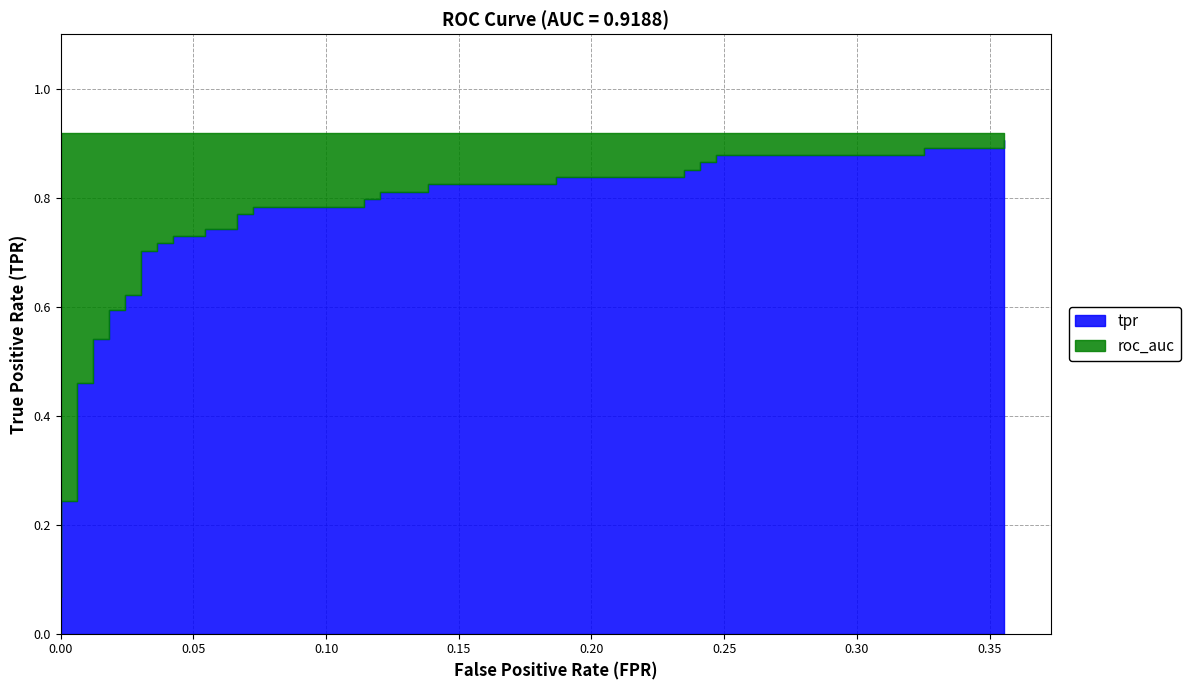

Reading left to right, extract all data points from this chart.

tpr: 0=0.1	1=0.2	2=0.2	3=0.5	4=0.5	5=0.5	6=0.5	7=0.6	8=0.6	9=0.6	10=0.6	11=0.7	12=0.7	13=0.7	14=0.7	15=0.7	16=0.7	17=0.7	18=0.7	19=0.8	20=0.8	21=0.8	22=0.8	23=0.8	24=0.8	25=0.8	26=0.8	27=0.8	28=0.8	29=0.8	30=0.8	31=0.9	32=0.9	33=0.9	34=0.9	35=0.9	36=0.9	37=0.9	38=0.9	39=0.9
roc_auc: 0=0.9	1=0.9	2=0.9	3=0.9	4=0.9	5=0.9	6=0.9	7=0.9	8=0.9	9=0.9	10=0.9	11=0.9	12=0.9	13=0.9	14=0.9	15=0.9	16=0.9	17=0.9	18=0.9	19=0.9	20=0.9	21=0.9	22=0.9	23=0.9	24=0.9	25=0.9	26=0.9	27=0.9	28=0.9	29=0.9	30=0.9	31=0.9	32=0.9	33=0.9	34=0.9	35=0.9	36=0.9	37=0.9	38=0.9	39=0.9